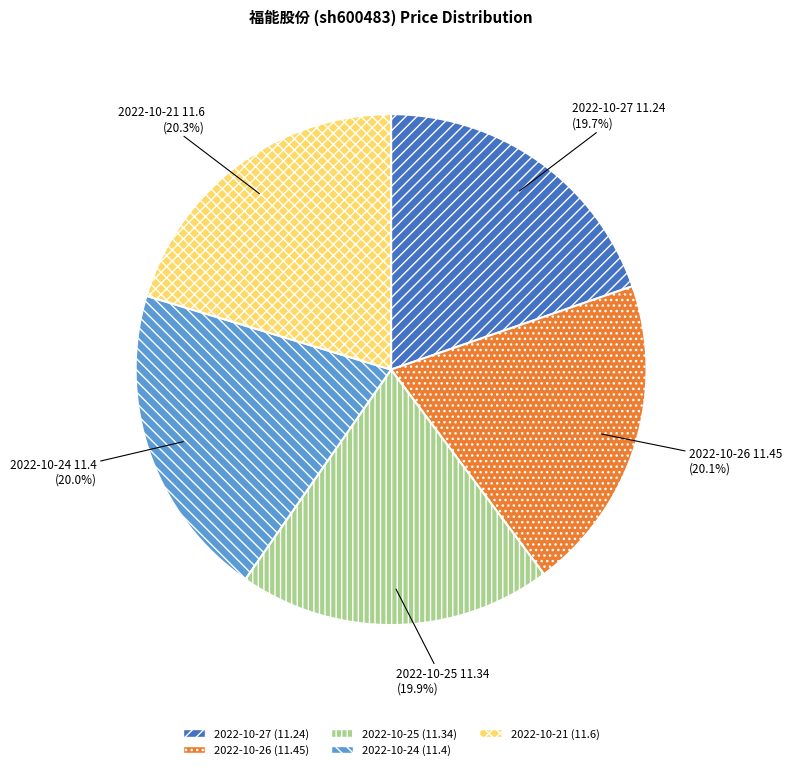

Does 2022-10-26 represent more than half of the total?

No